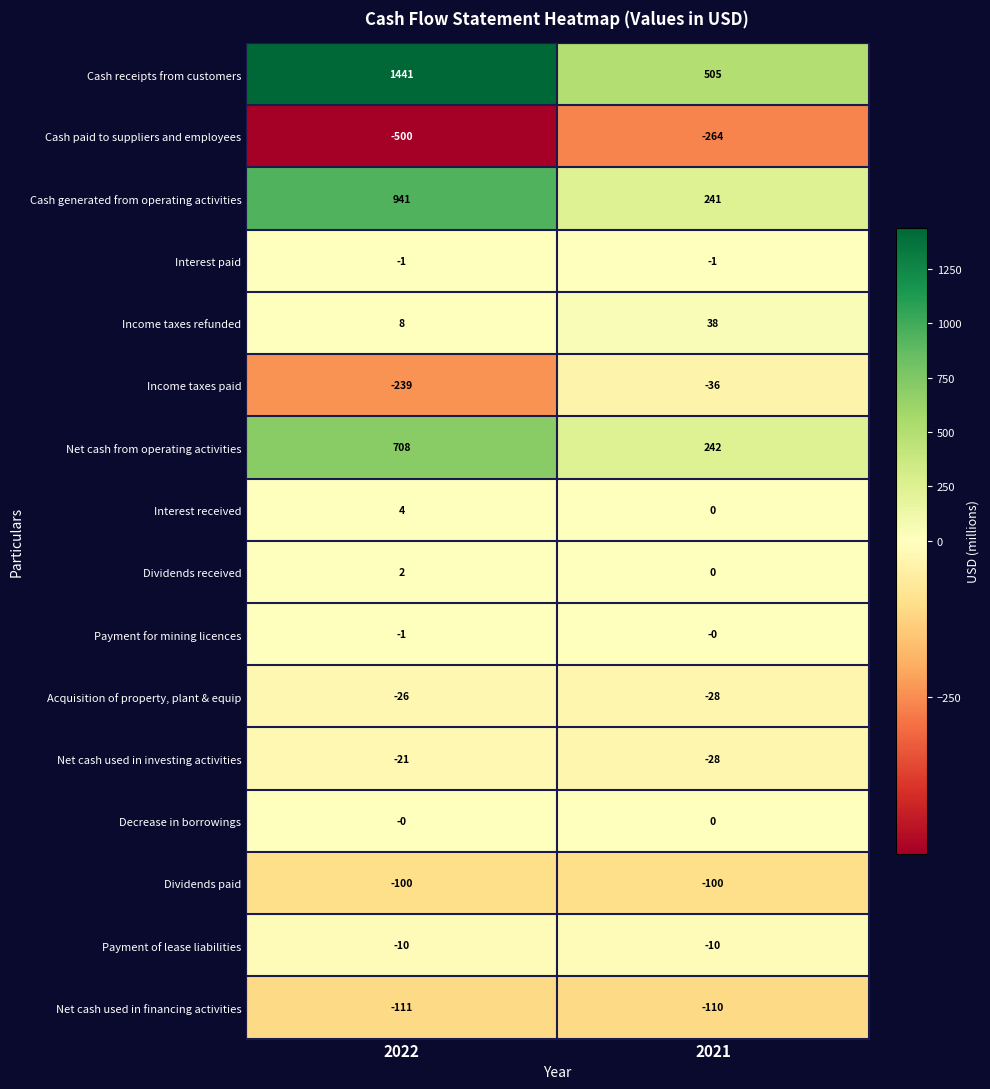

Which series has the widest spread of values?

Cash receipts from customers